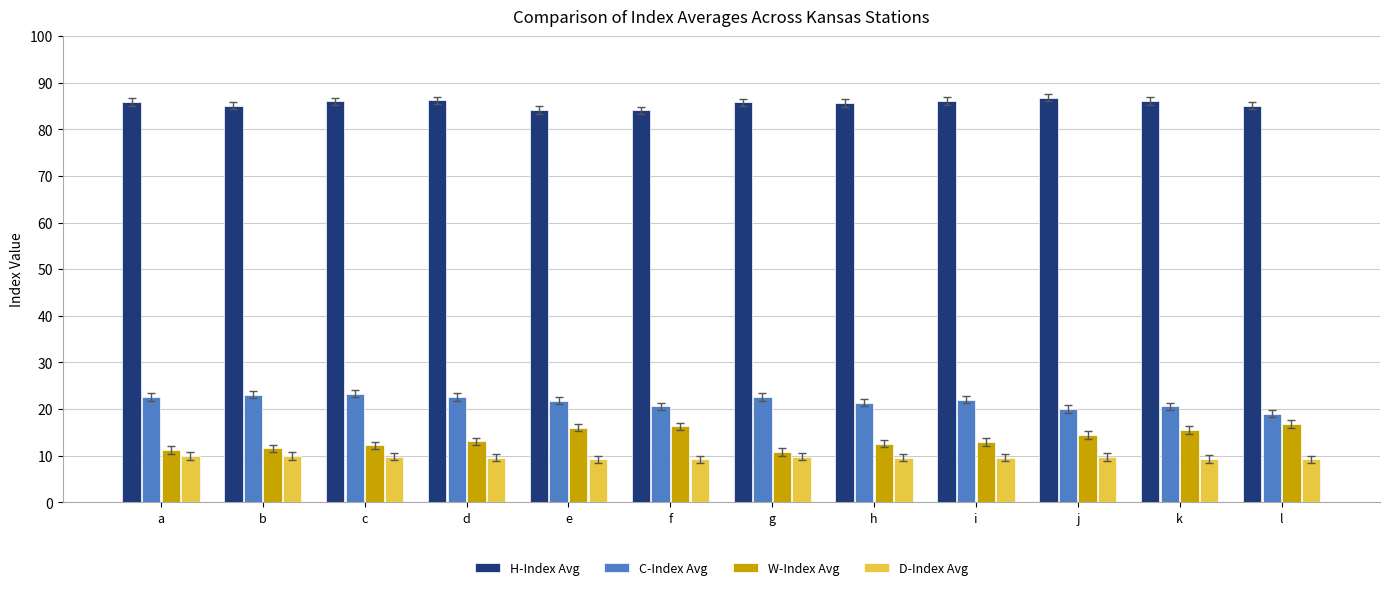

The value of H-Index Avg at c is 22.2. True or false?

False